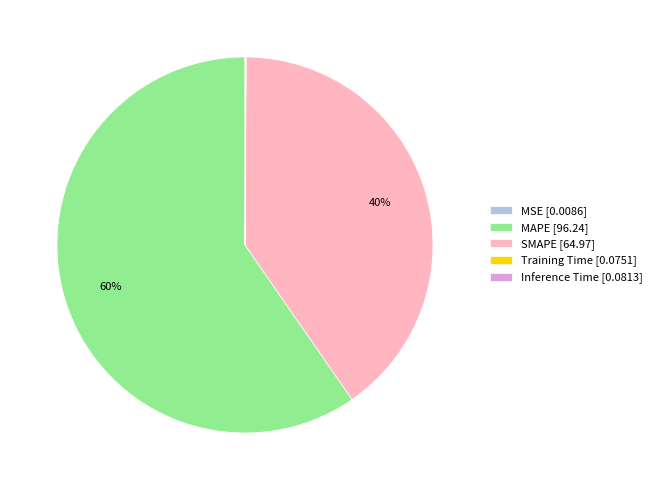

To the nearest percent, what is the average slice percentage?

20%